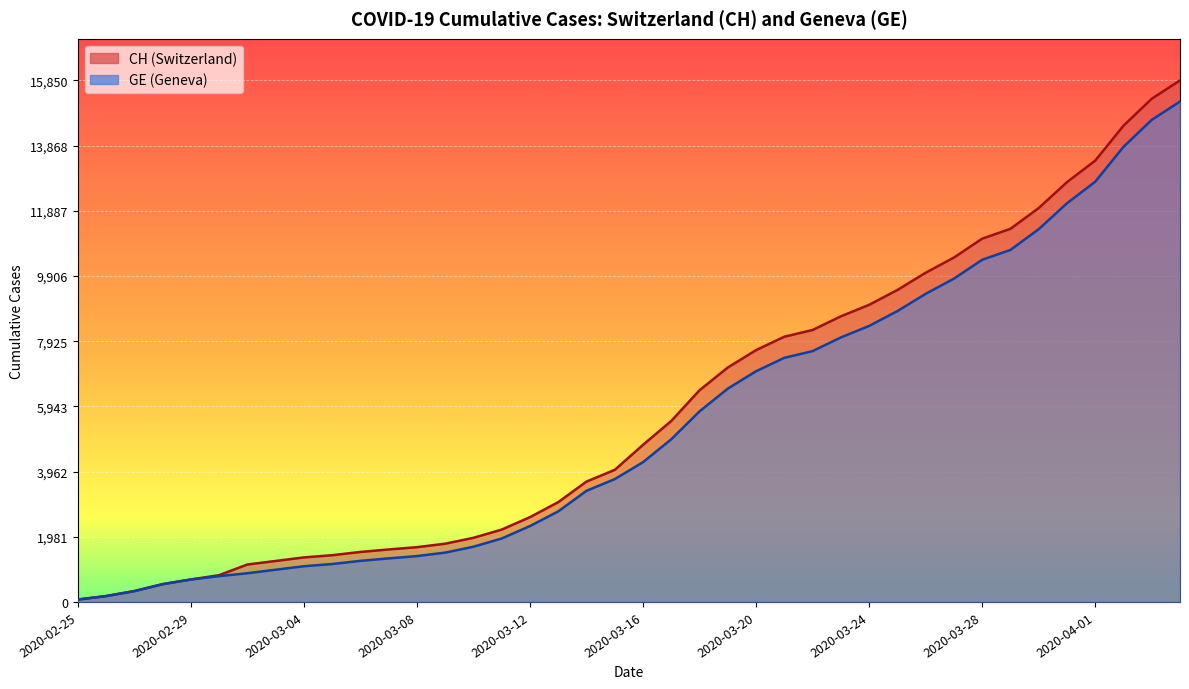

True or false: GE and CH cross at least once.

False